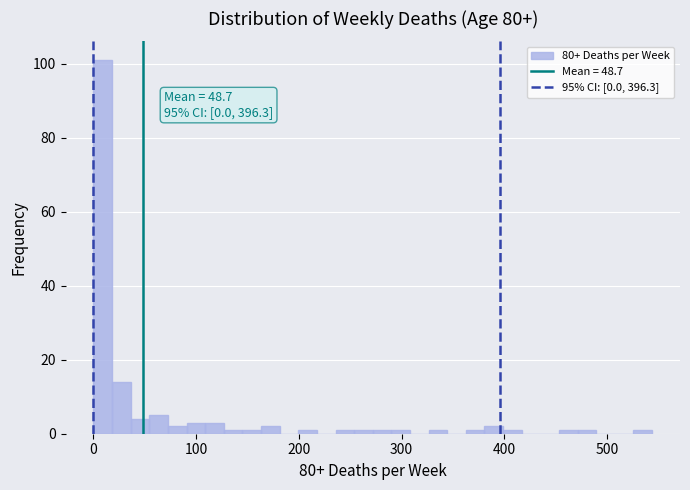

Read against the x-axis, roughly where is the centre of the tallest bar?

10